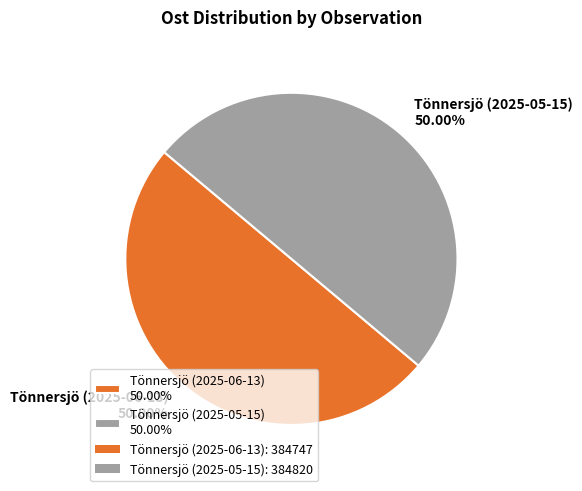

Is it true that Tönnersjö (2025-05-15) is 50% of the pie?

True